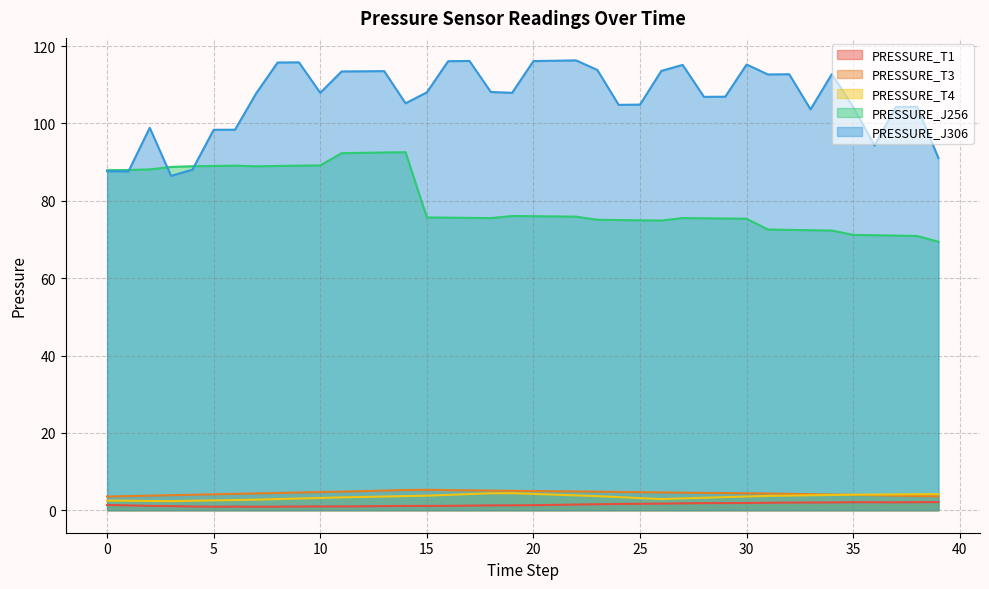

What is the difference between the highest and lowest values at 32?

110.8